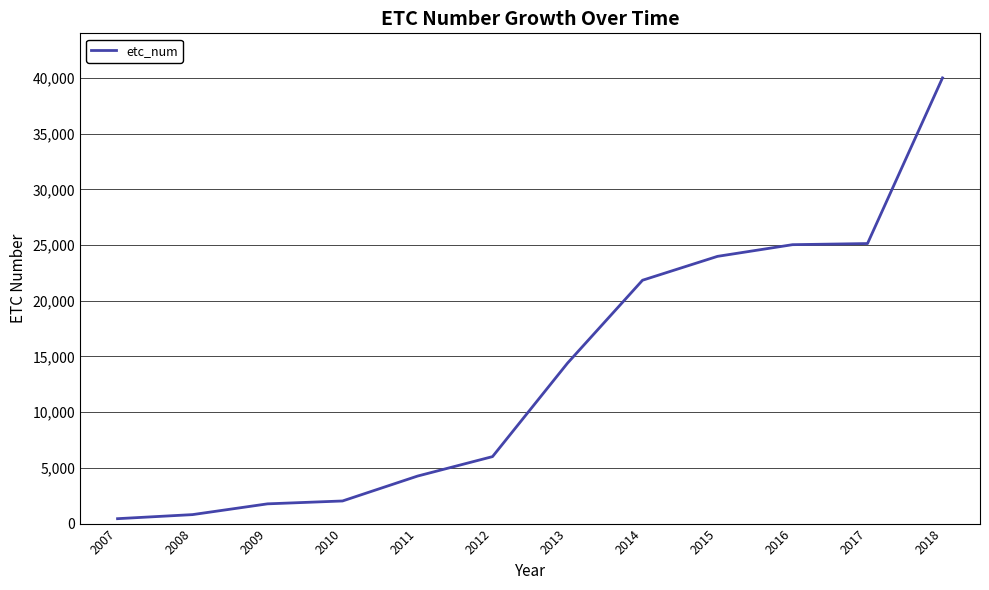

At which category does the chart reach its peak across all series?

2018